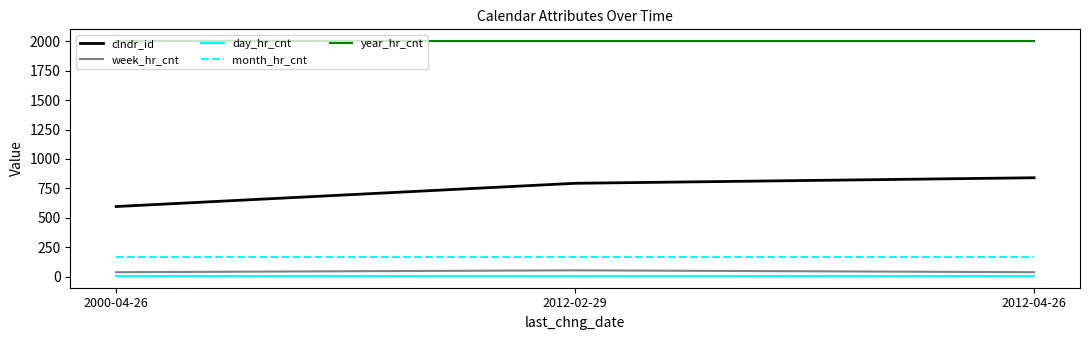

What are all the series names shown in the legend?

clndr_id, week_hr_cnt, day_hr_cnt, month_hr_cnt, year_hr_cnt